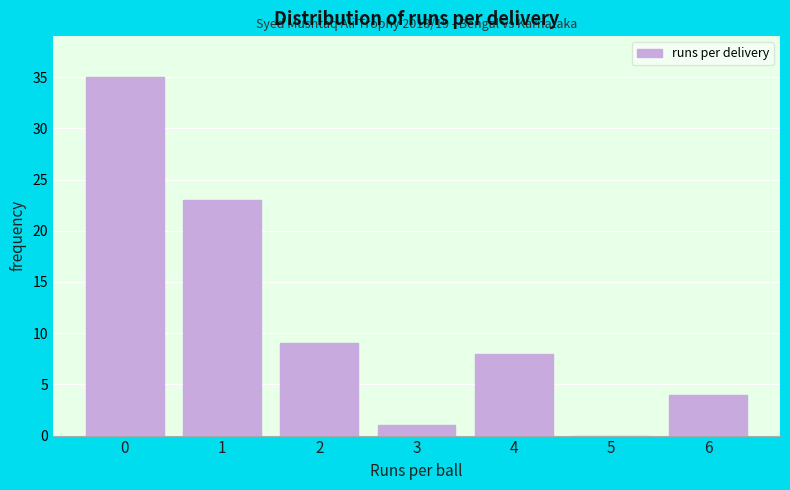

Which range on the x-axis has the tallest bar?

-0.5 to 0.5